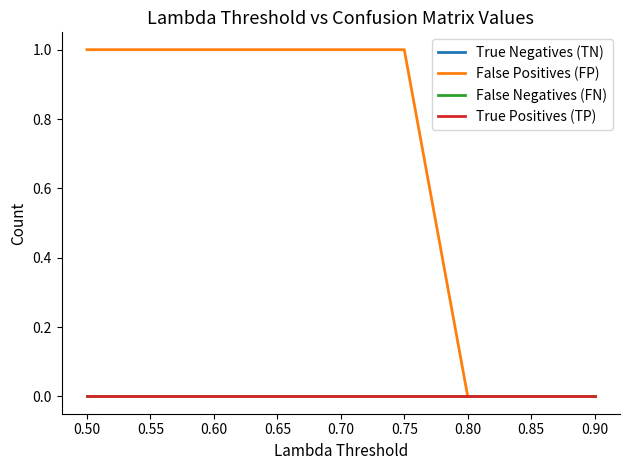

Which series has the largest range (max minus min)?

False Positives (FP)